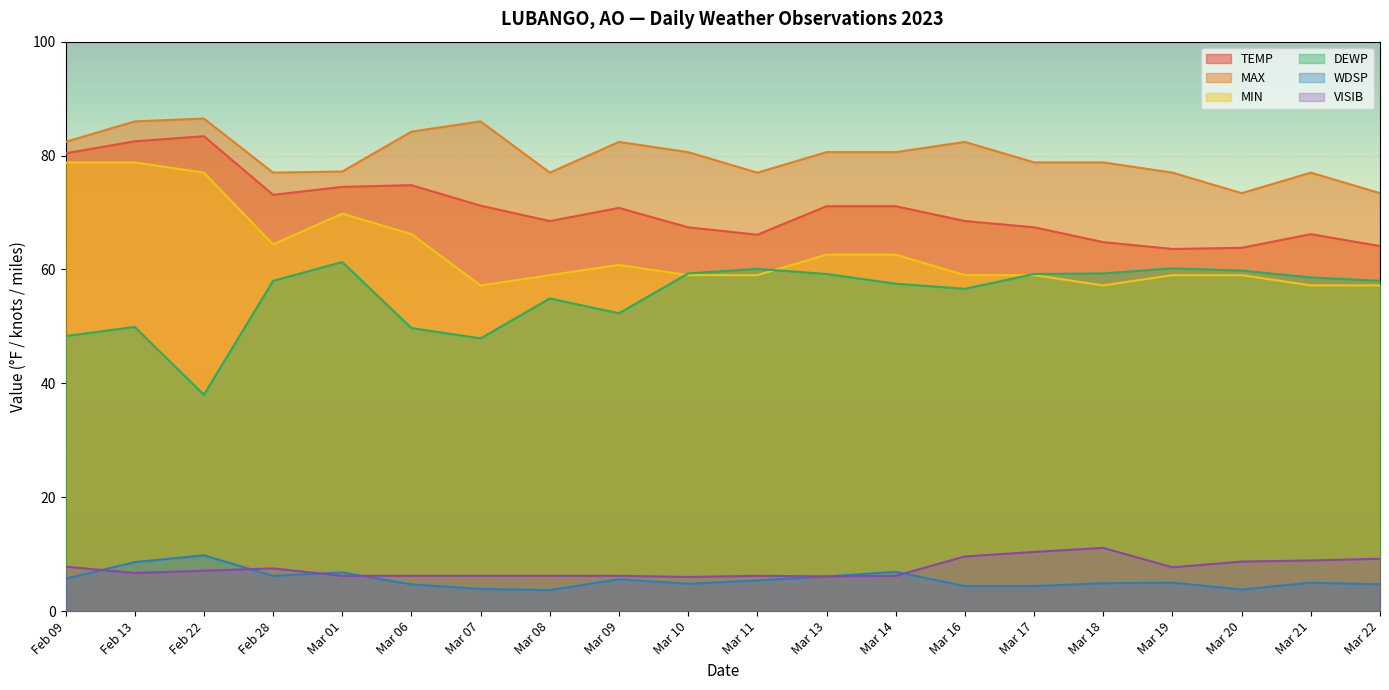

Is the value of TEMP at Feb 09 greater than the value of DEWP at Mar 17?

Yes